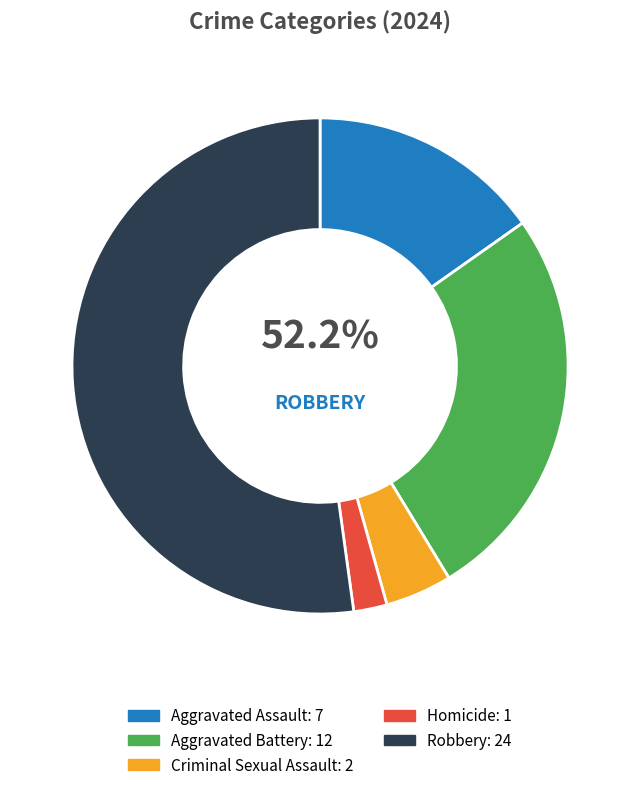

What percentage is the Criminal Sexual Assault slice, to the nearest percent?

4%